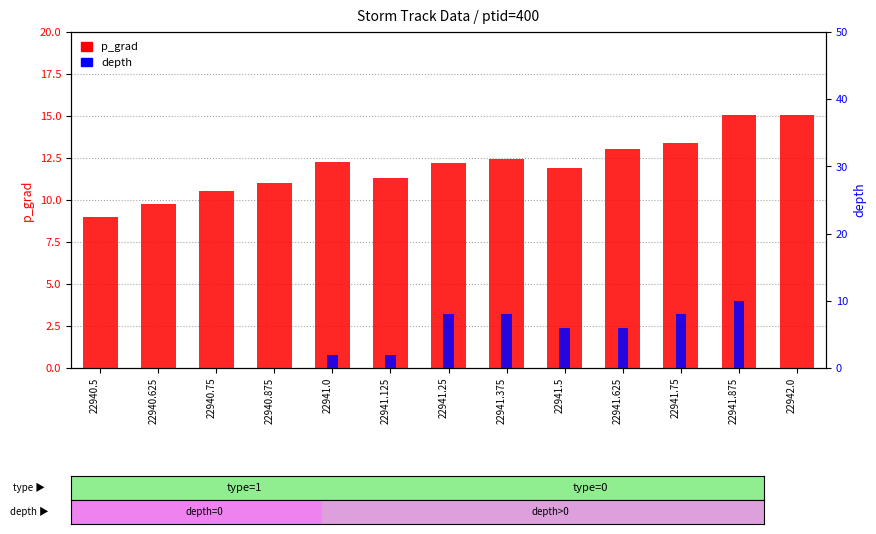

What is the difference between the depth values at 22941.0 and 22941.375?

6.0